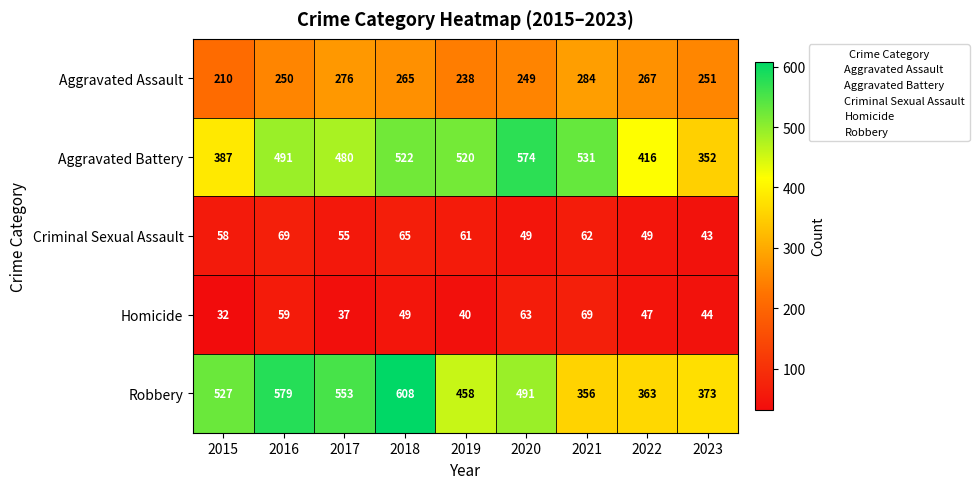

What is the sum of all Aggravated Assault values?

2290